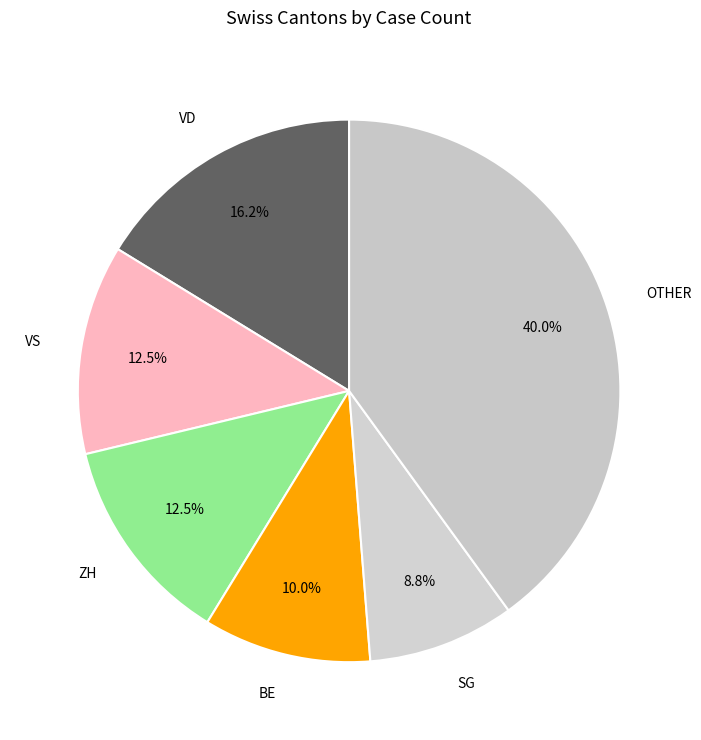

What is the smallest slice in the pie chart?

SG